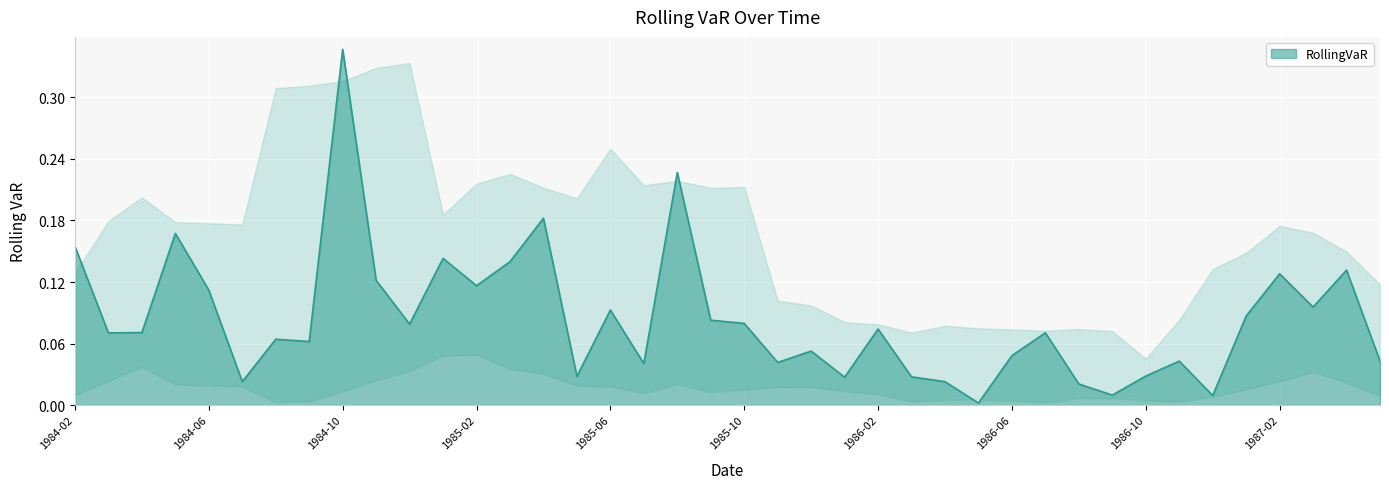

How many lines are shown in the chart?

1